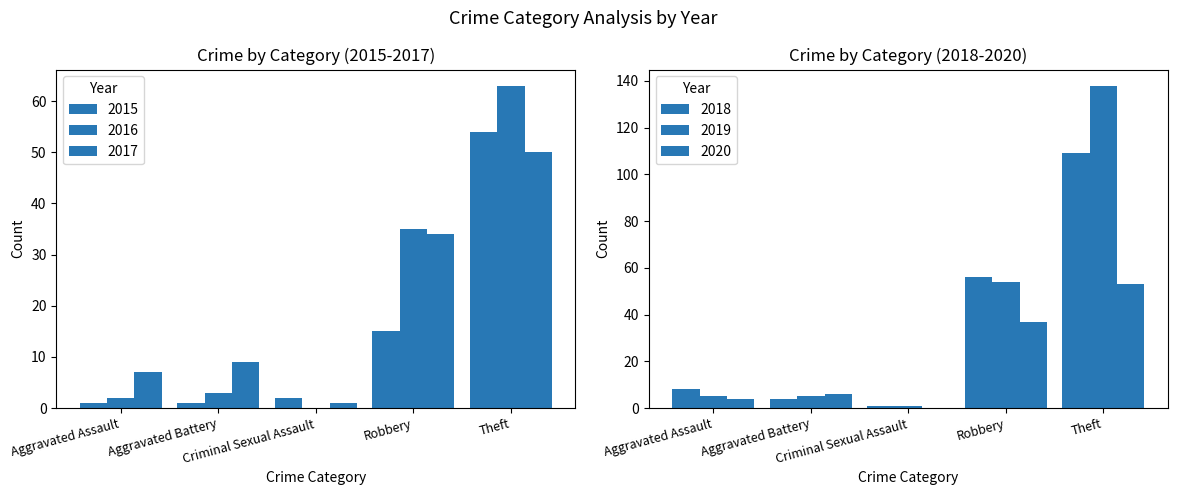

Which category has the lowest value across all series?

Criminal Sexual Assault